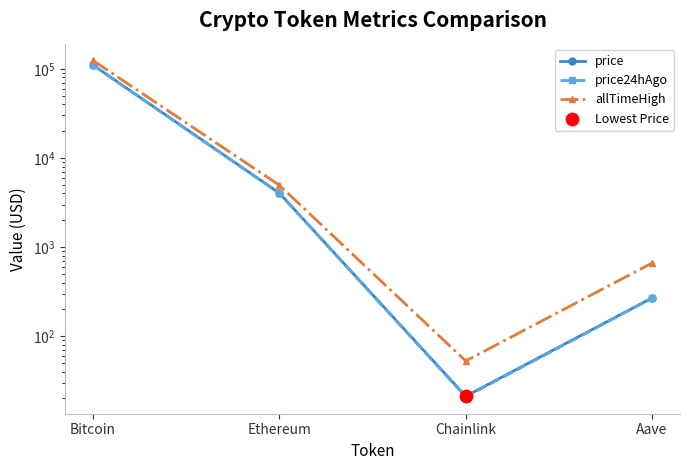

Which series contains the highest Y value?

allTimeHigh